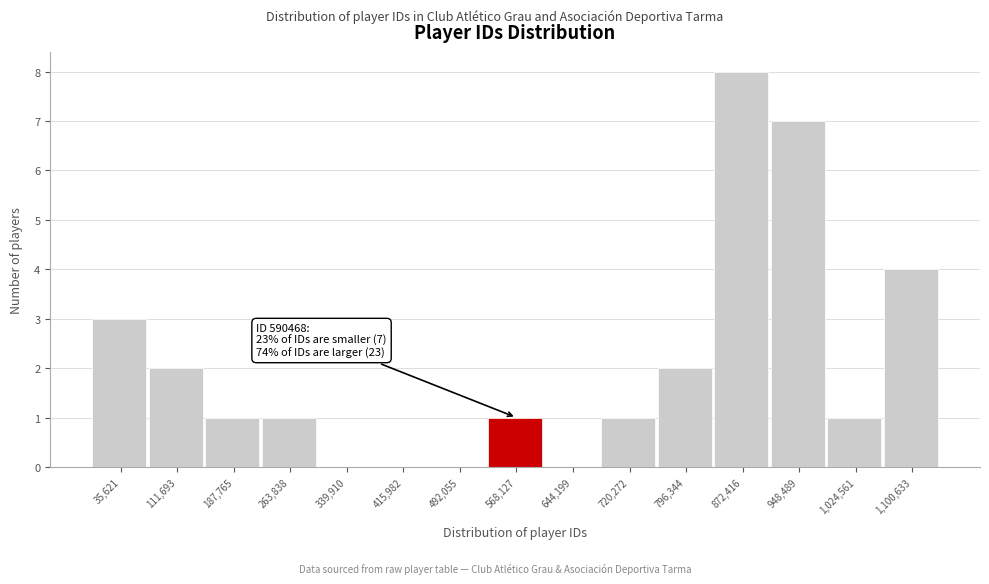

Reading right to left, list all the values displayed in this chart.

1,100,633=4	1,024,561=1	948,489=7	872,416=8	796,344=2	720,272=1	644,199=0	568,127=1	492,055=0	415,982=0	339,910=0	263,838=1	187,765=1	111,693=2	35,621=3